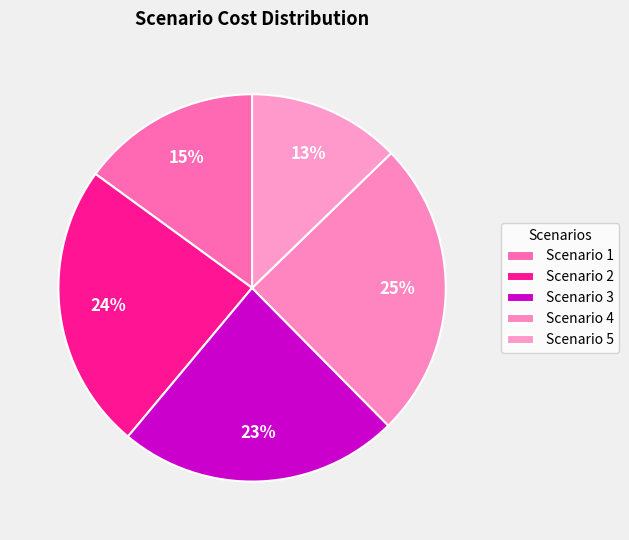

How many slices are in this pie chart?

5